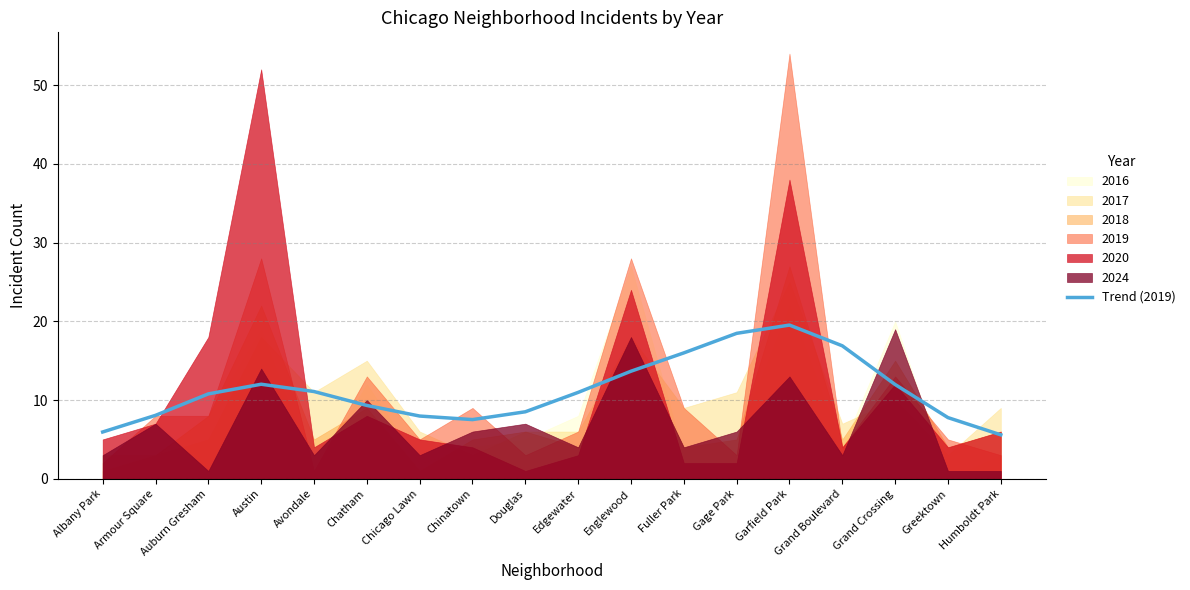

What position from the left is Greektown?

17